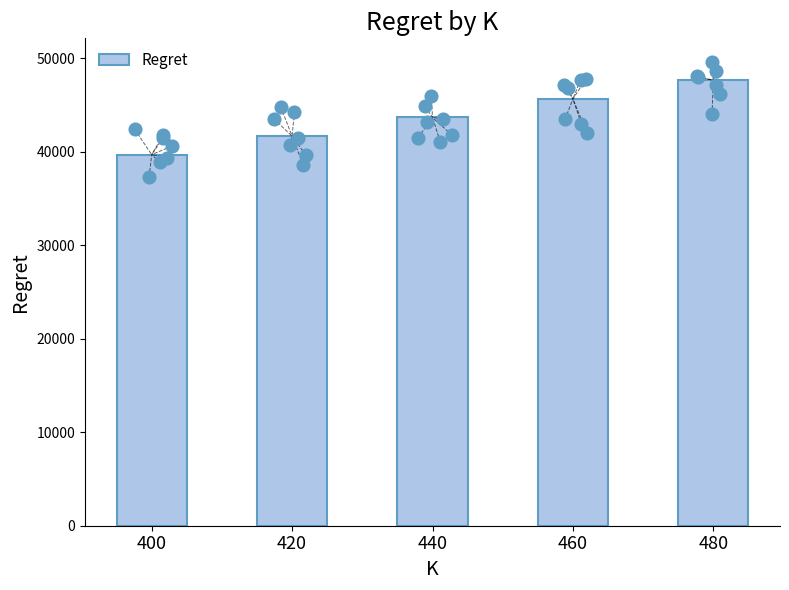

Between 420 and 400, which is larger?

420